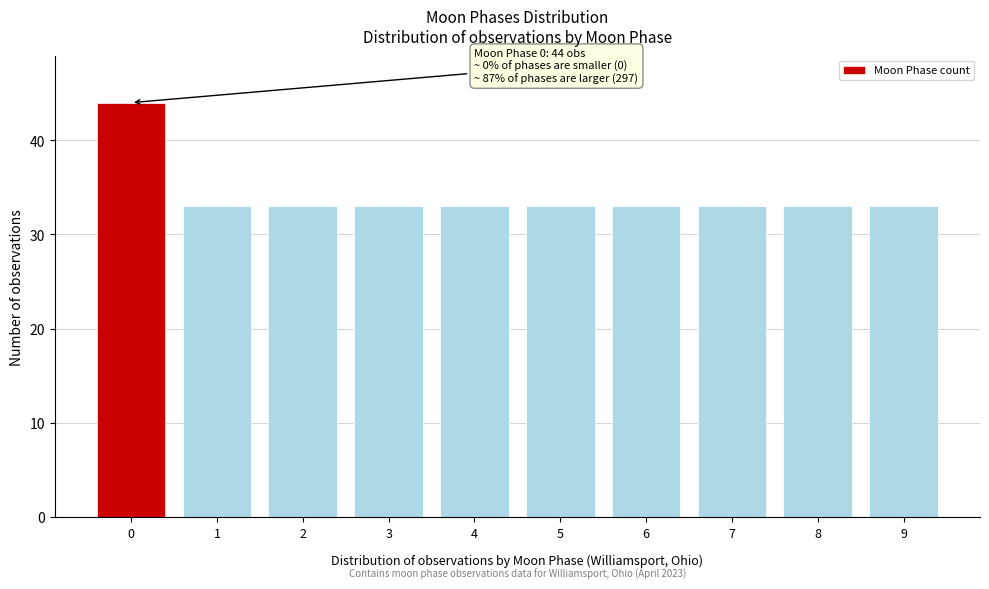

Reading right to left, transcribe all the data shown in this chart.

9=33	8=33	7=33	6=33	5=33	4=33	3=33	2=33	1=33	0=44